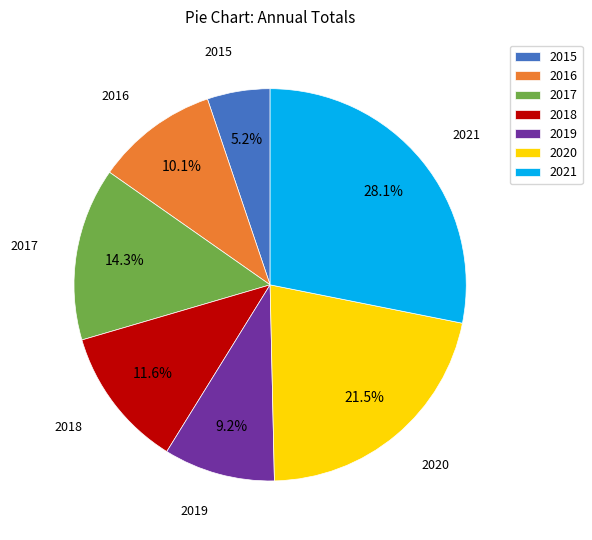

True or false: 2018 accounts for 12% of the total.

True